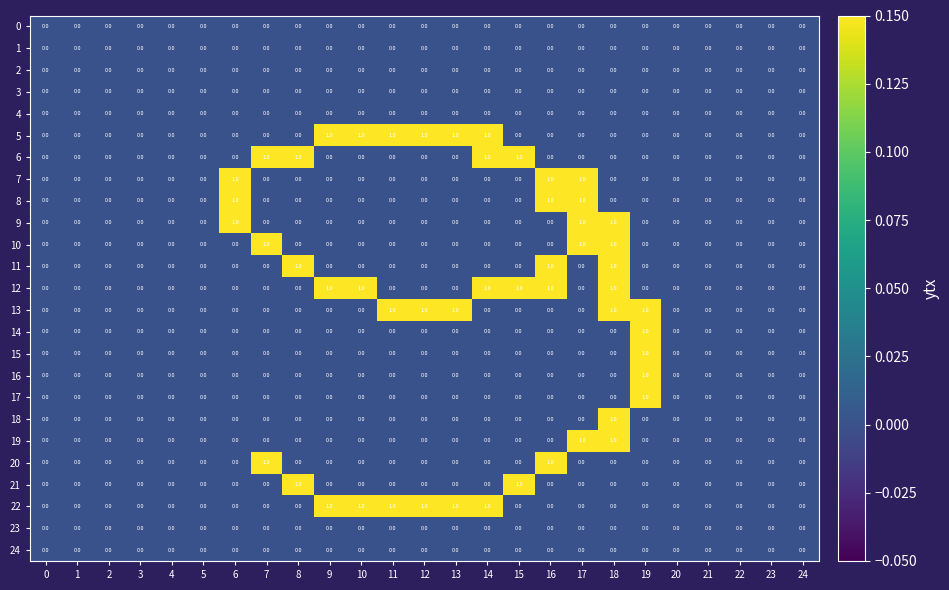

At which label does 14 reach its peak?

19